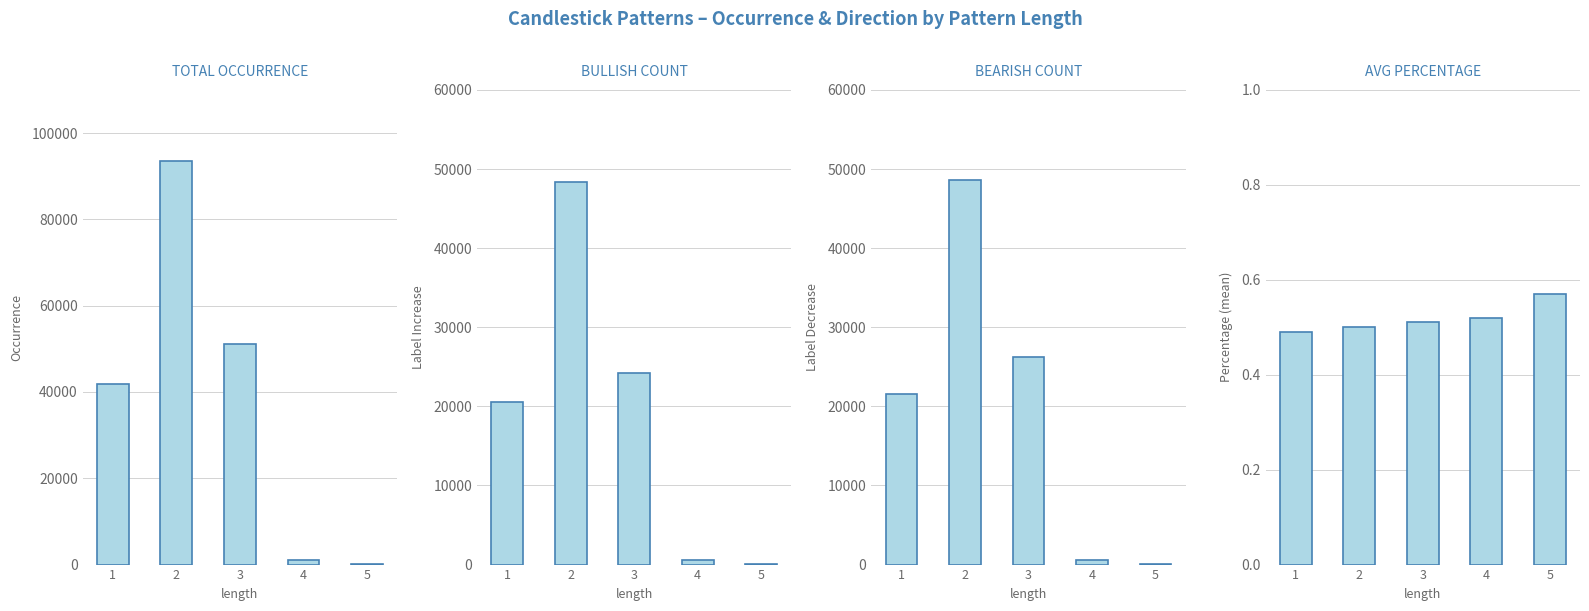

Does the chart contain any negative values?

No